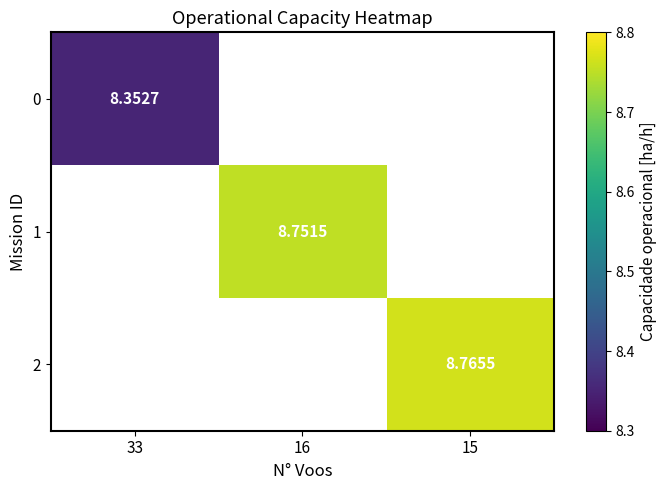

Which label corresponds to the smallest value in the chart?

33